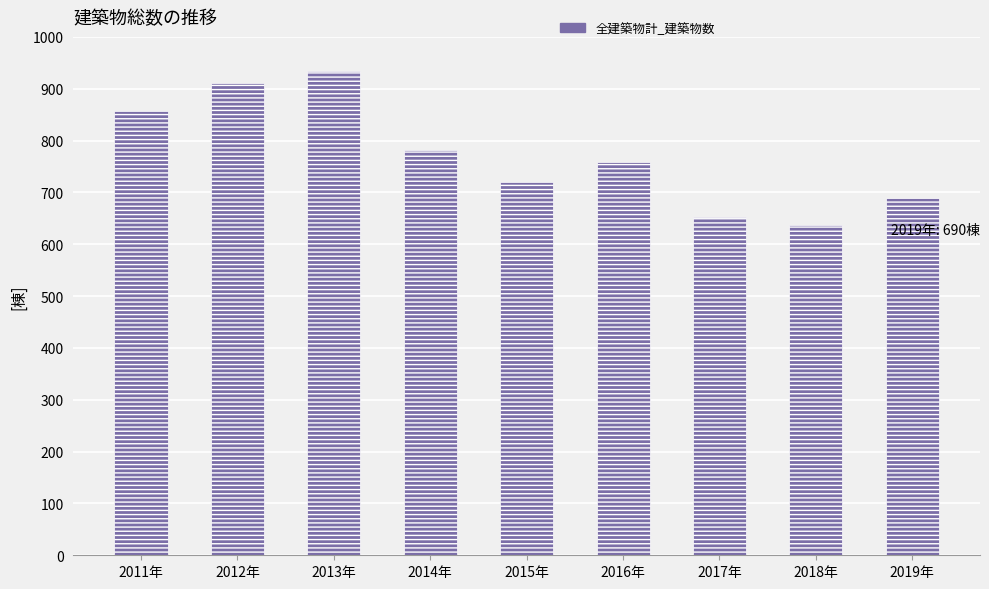

At which category does the chart reach its peak across all series?

2013年